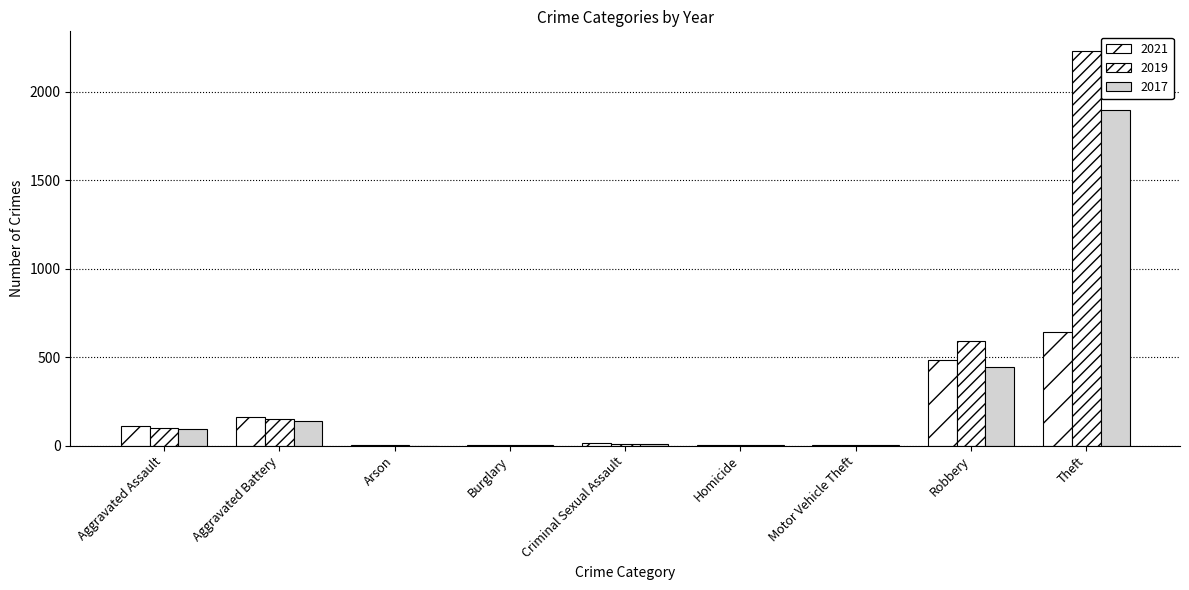

How many groups of bars are there?

9